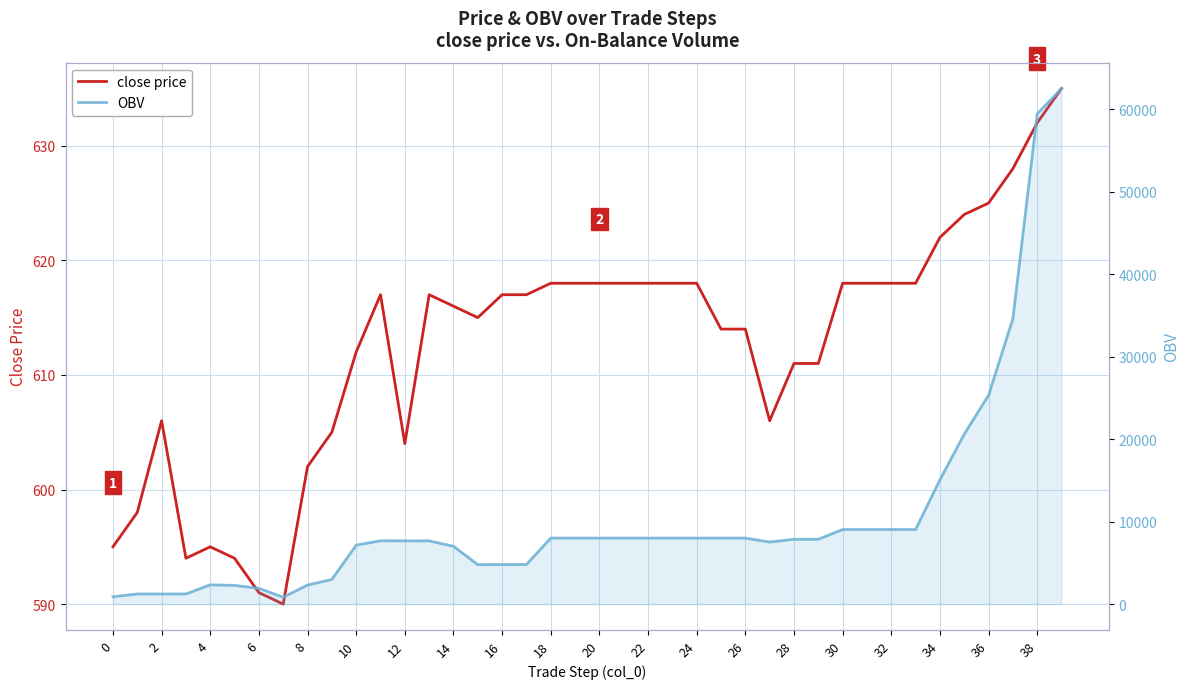

At which category does OBV reach its first local peak?

2